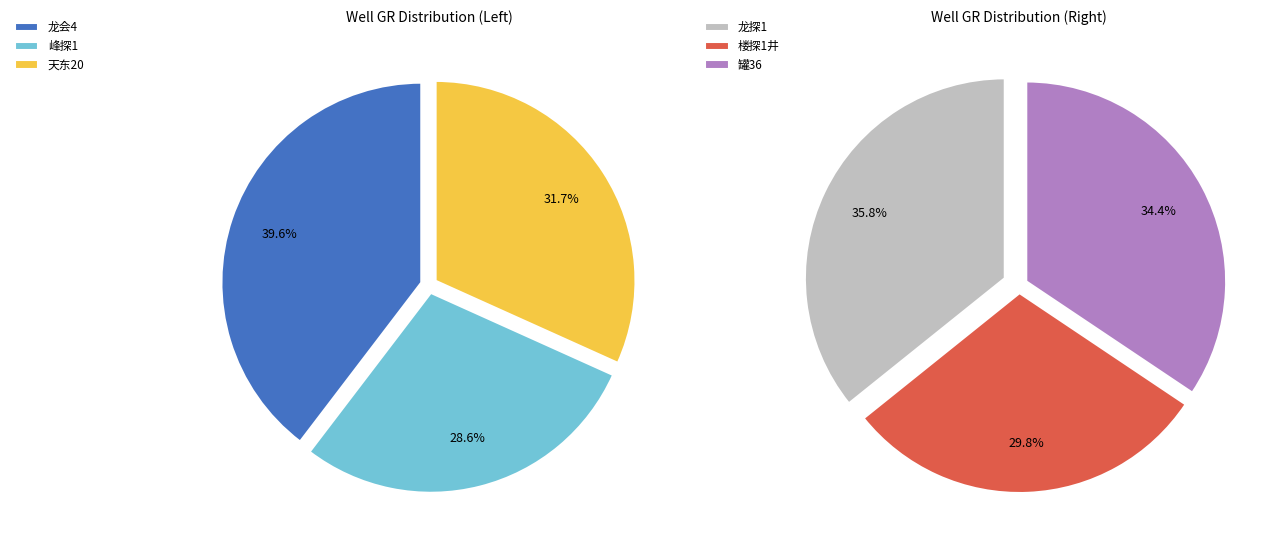

What is the smallest slice in the pie chart?

楼探1井